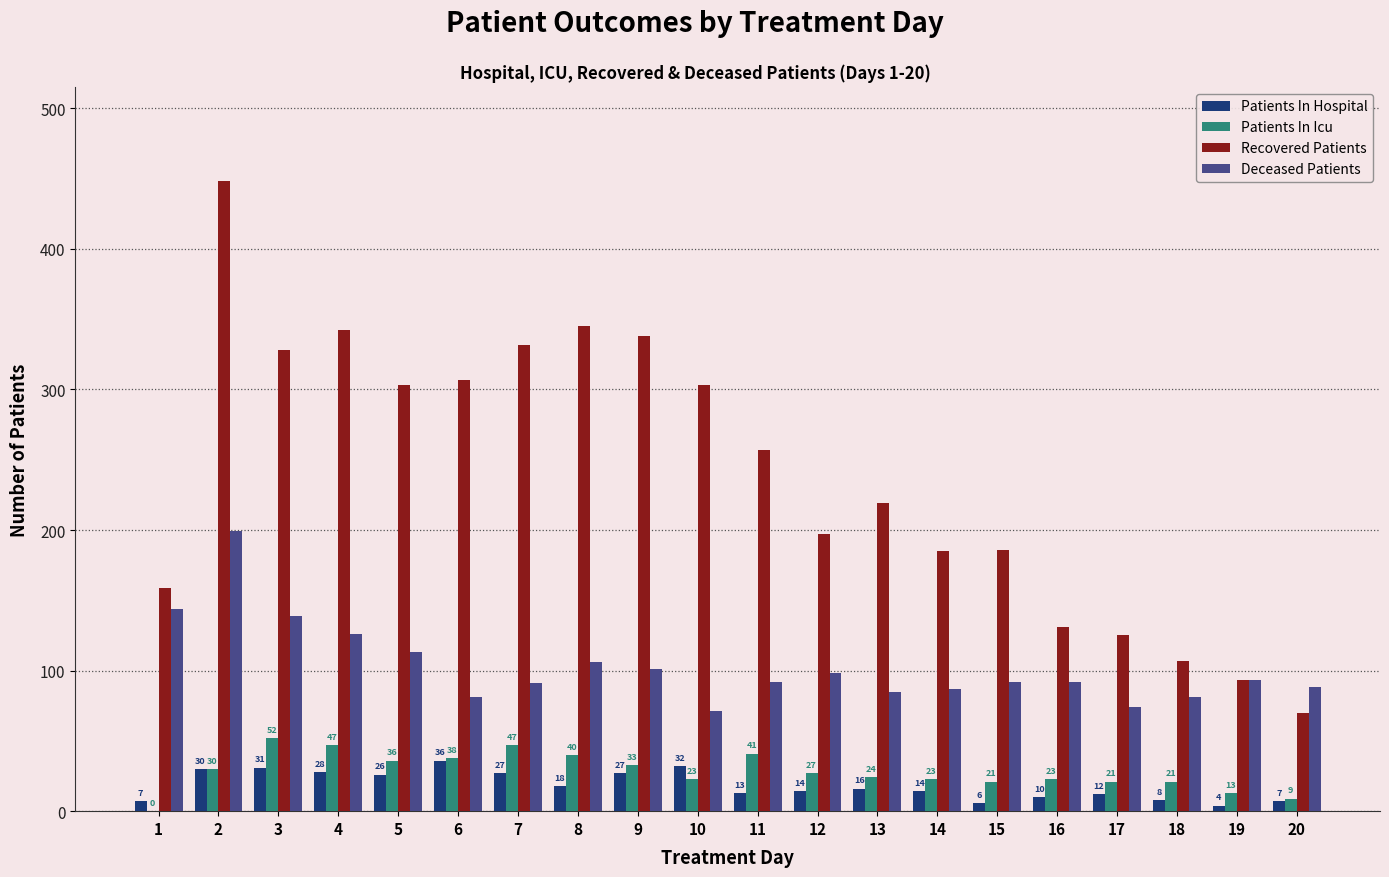

Count the number of categories in the chart.

20